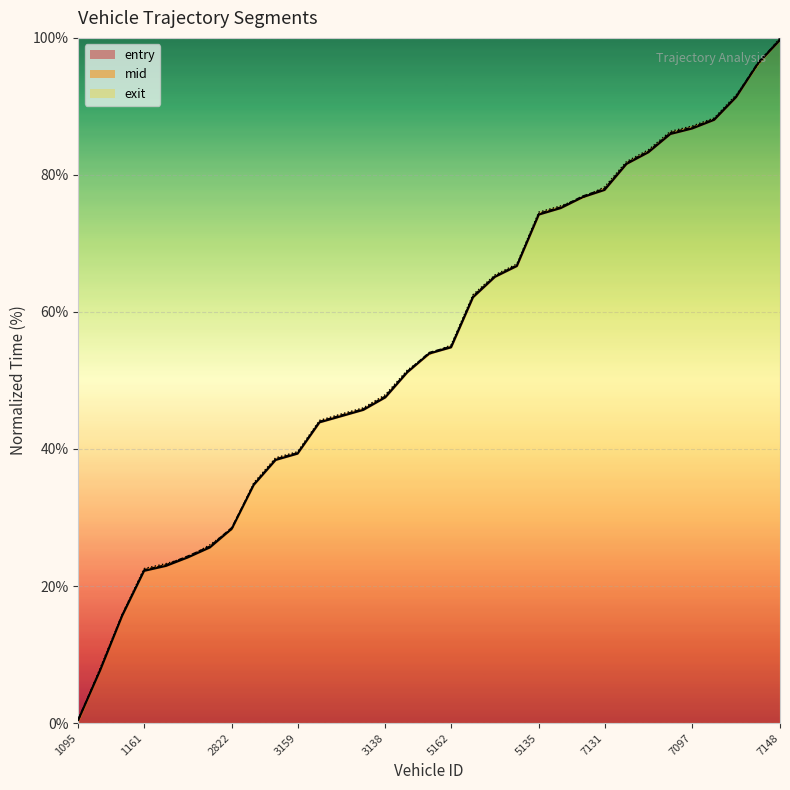

What is the smallest value displayed?

0.4